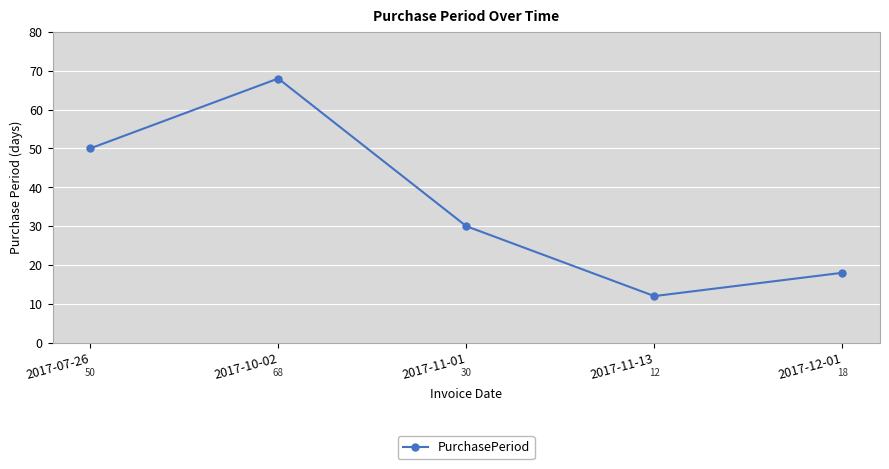

Which has a higher value, 2017-12-01 or 2017-11-01?

2017-11-01